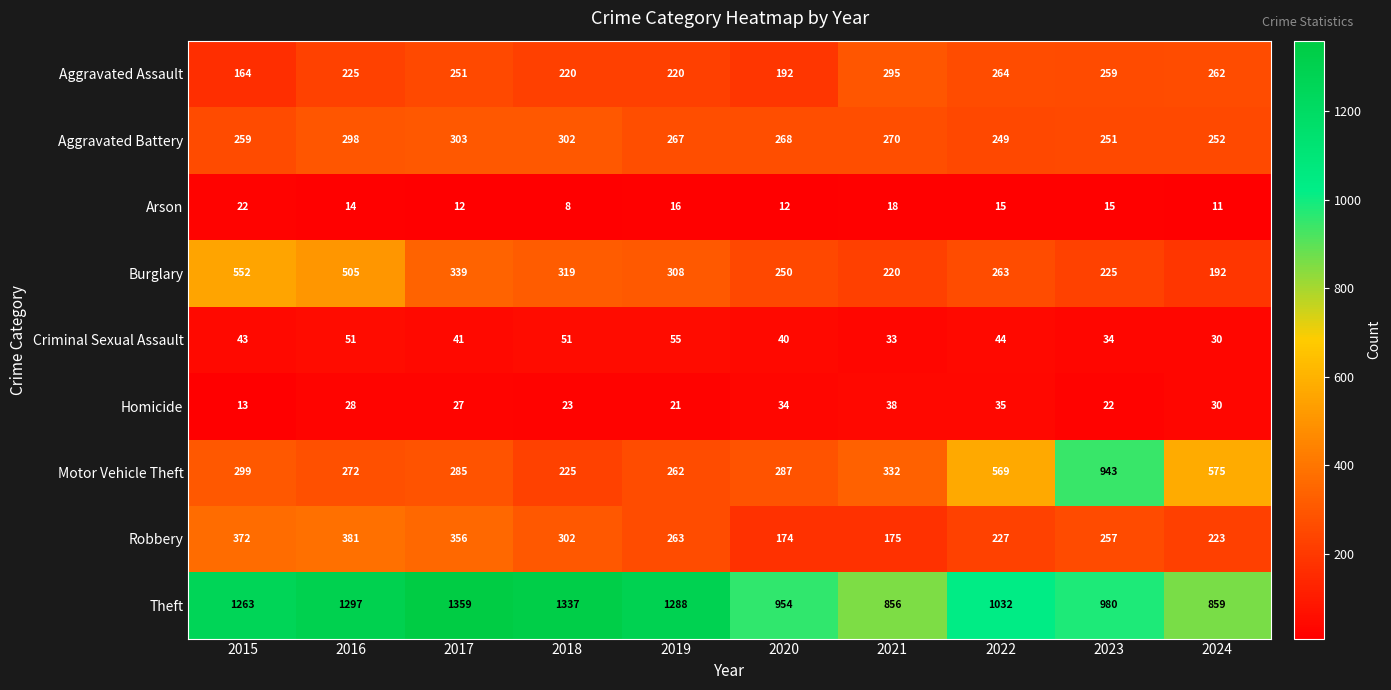

Which category has the highest value in the Robbery series?

2016